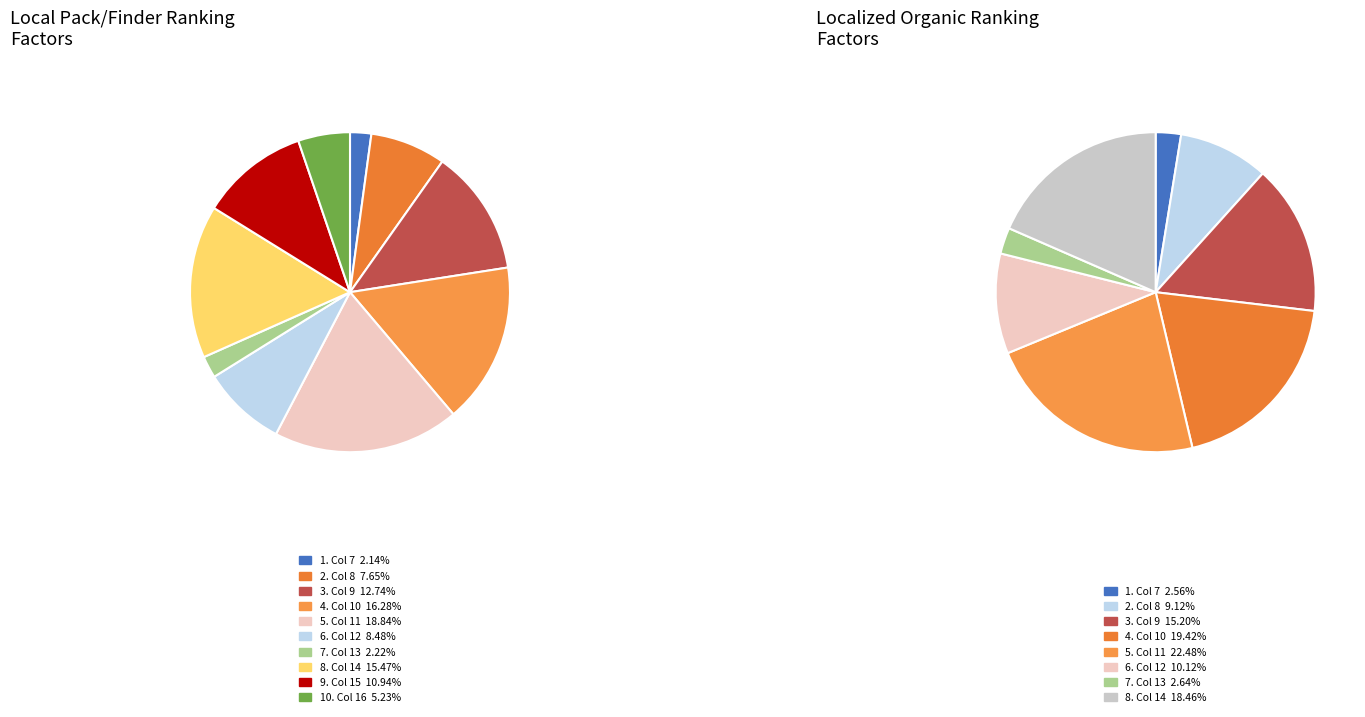

How many segments does this pie chart have?

10